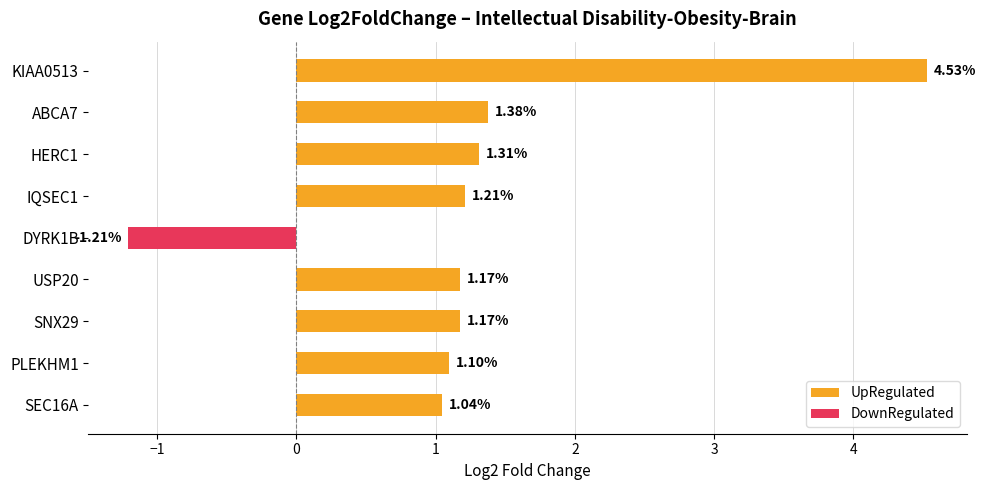

What is the maximum value shown in the chart?

4.5